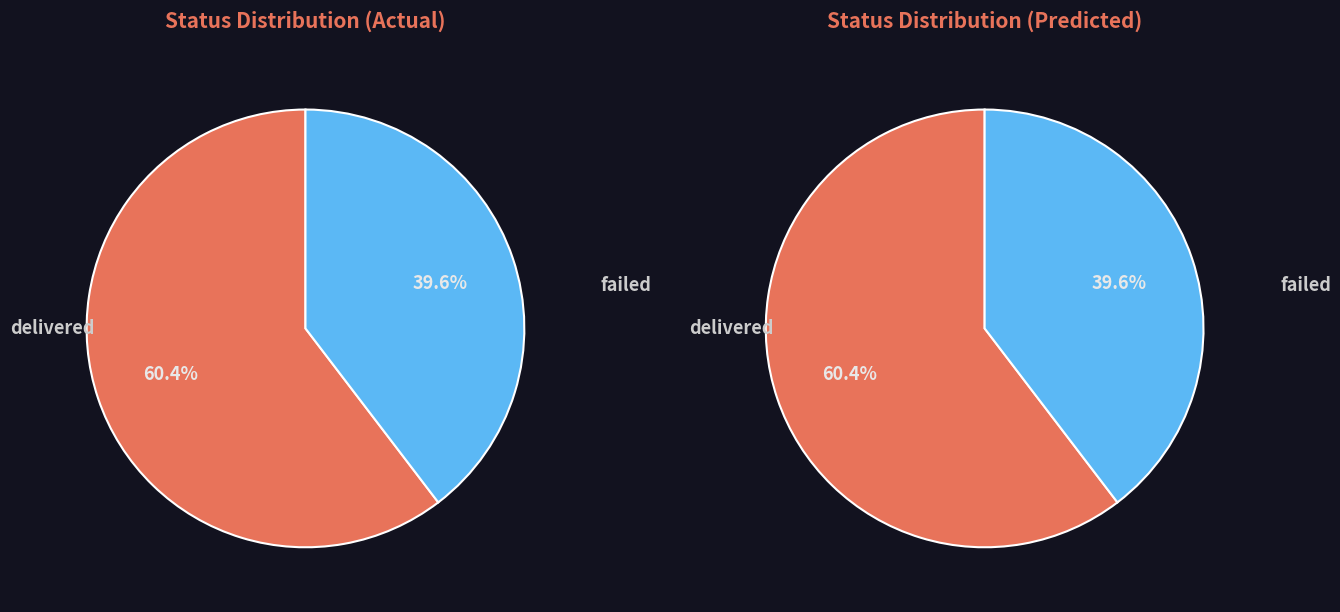

True or false: failed accounts for 51% of the total.

False